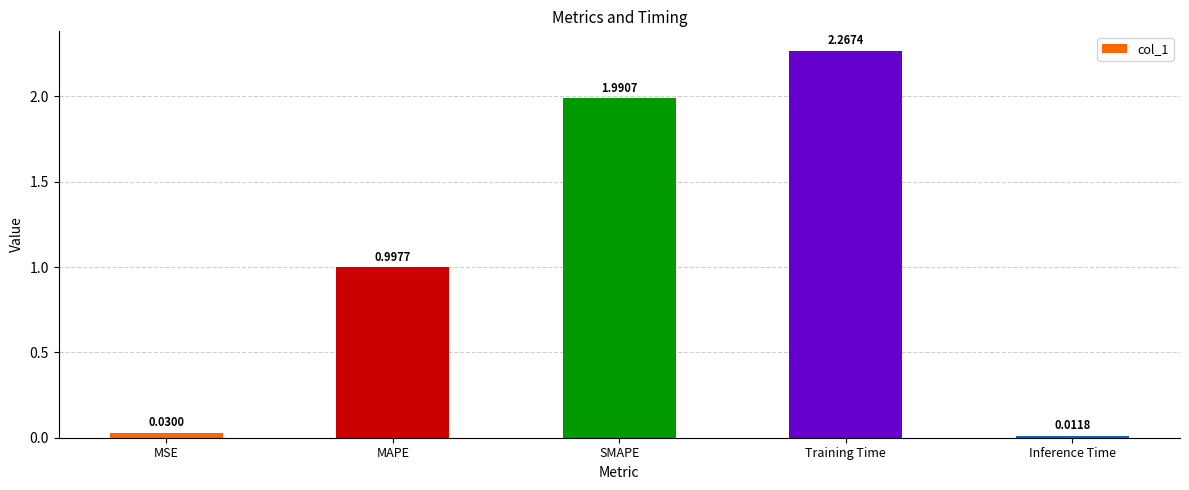

What is the difference between the values at Inference Time and MAPE?

1.0